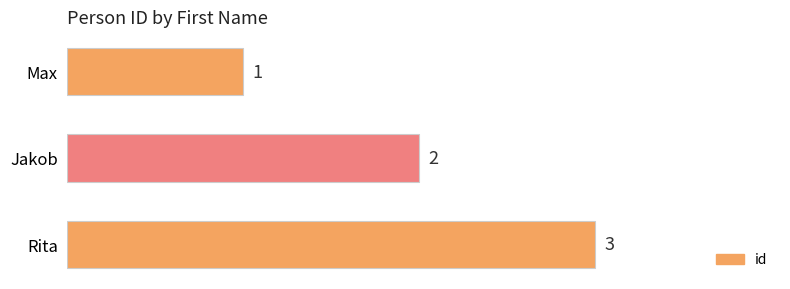

Approximately how many times larger is the value at Max compared to Jakob?

0.5